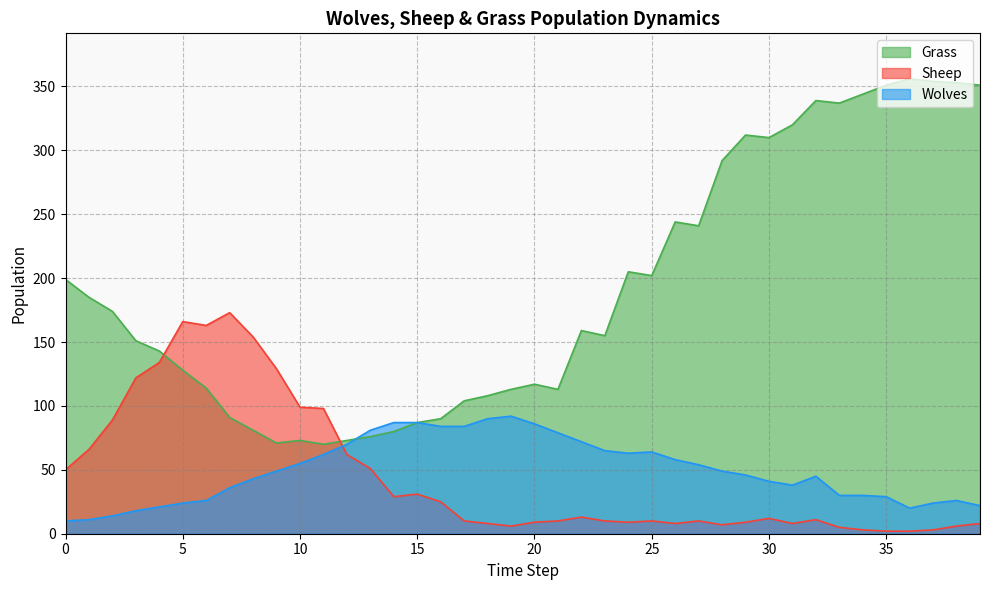

What is the sum of all Sheep values?

1820